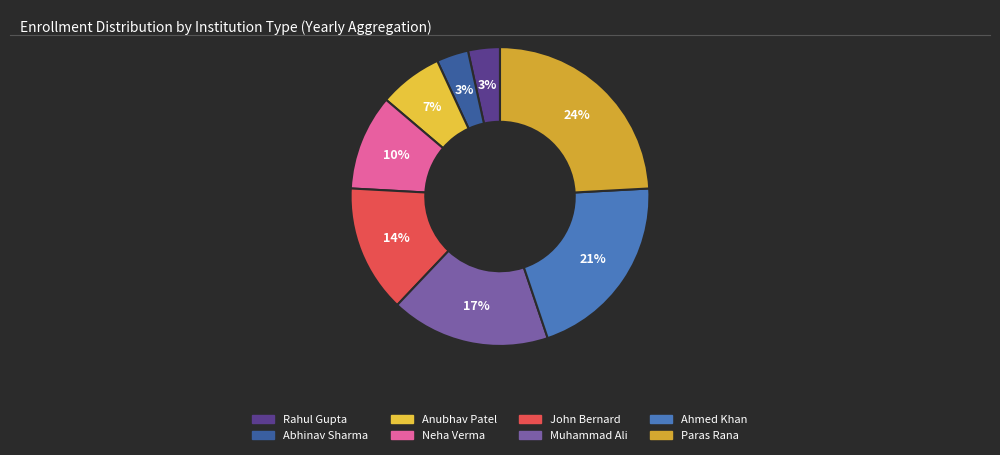

How many segments does this pie chart have?

8